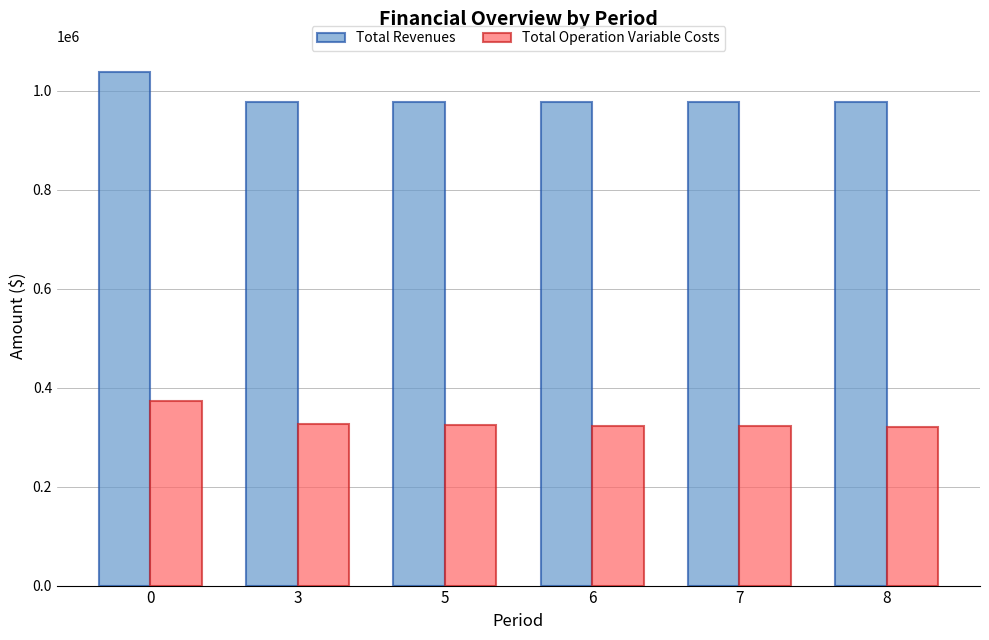

What is the spread (max minus min) of values at 0?

666088.9